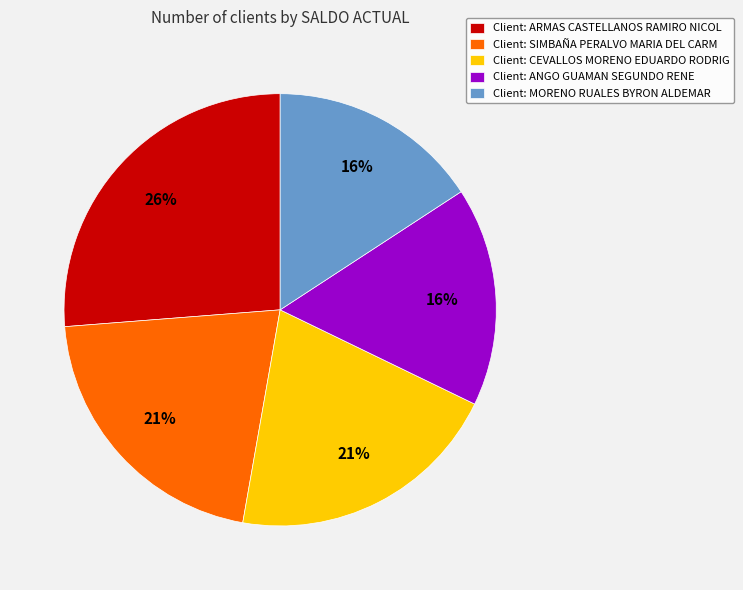

Which category has the biggest portion of the pie?

Client: ARMAS CASTELLANOS RAMIRO NICOL